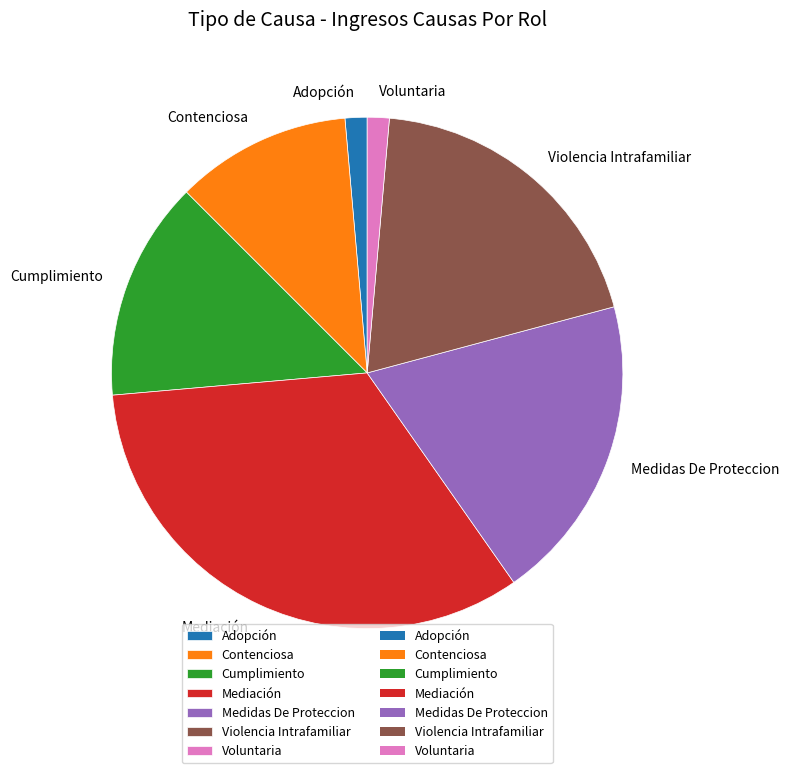

How many segments does this pie chart have?

7